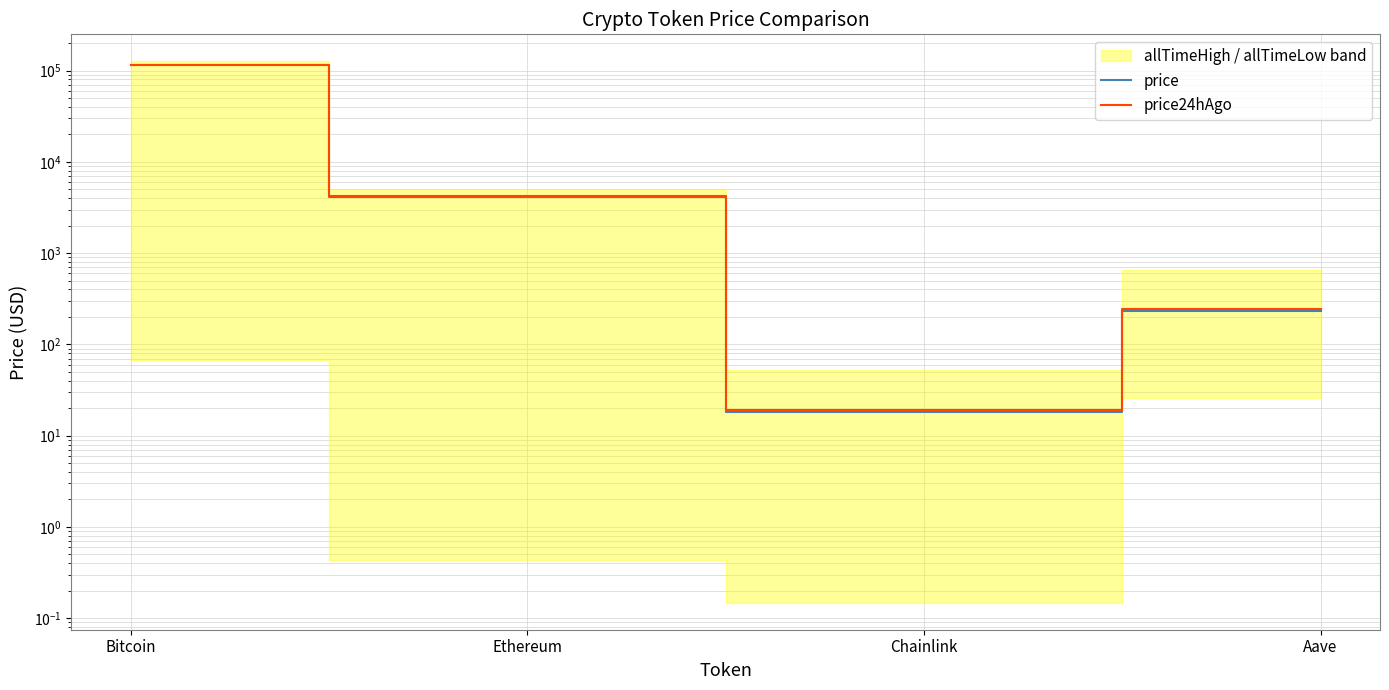

Between Bitcoin and Ethereum, which series saw the biggest shift?

price24hAgo